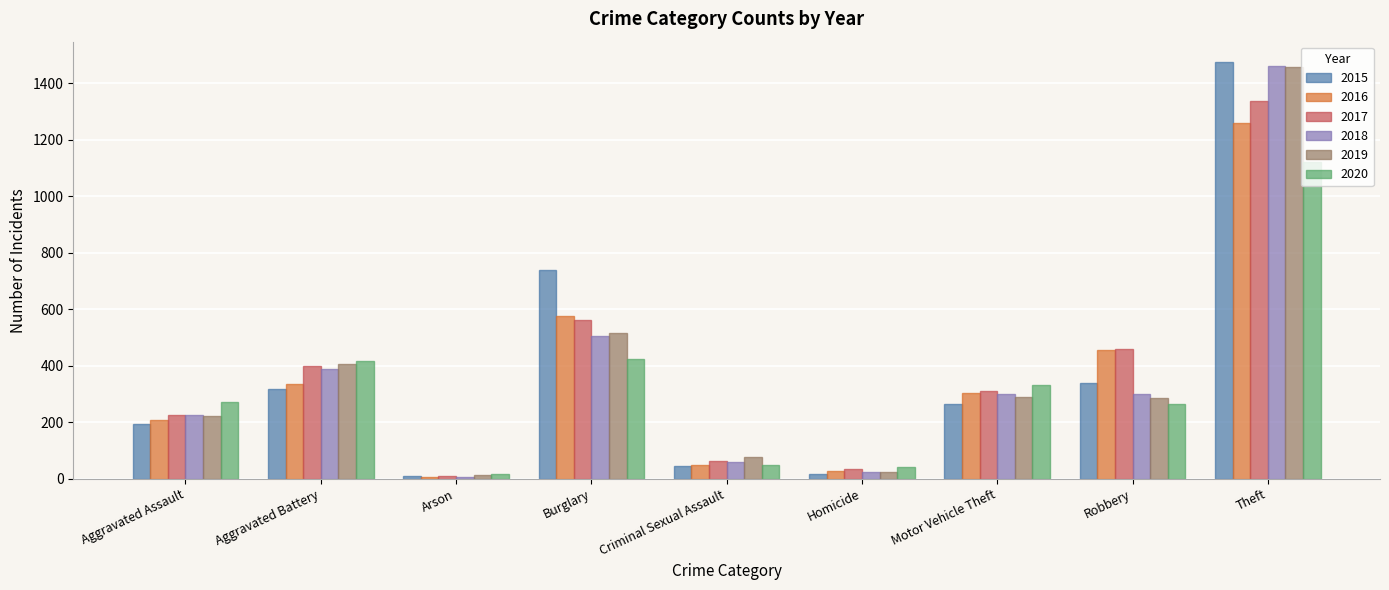

What is the total value across all series at Aggravated Battery?

2263